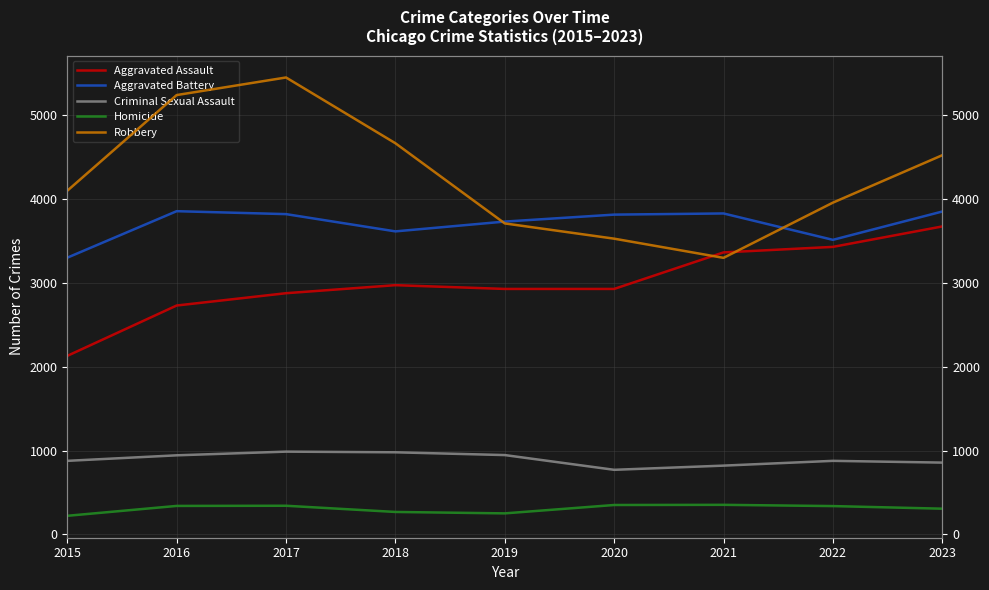

Does the chart have visible grid lines?

Yes